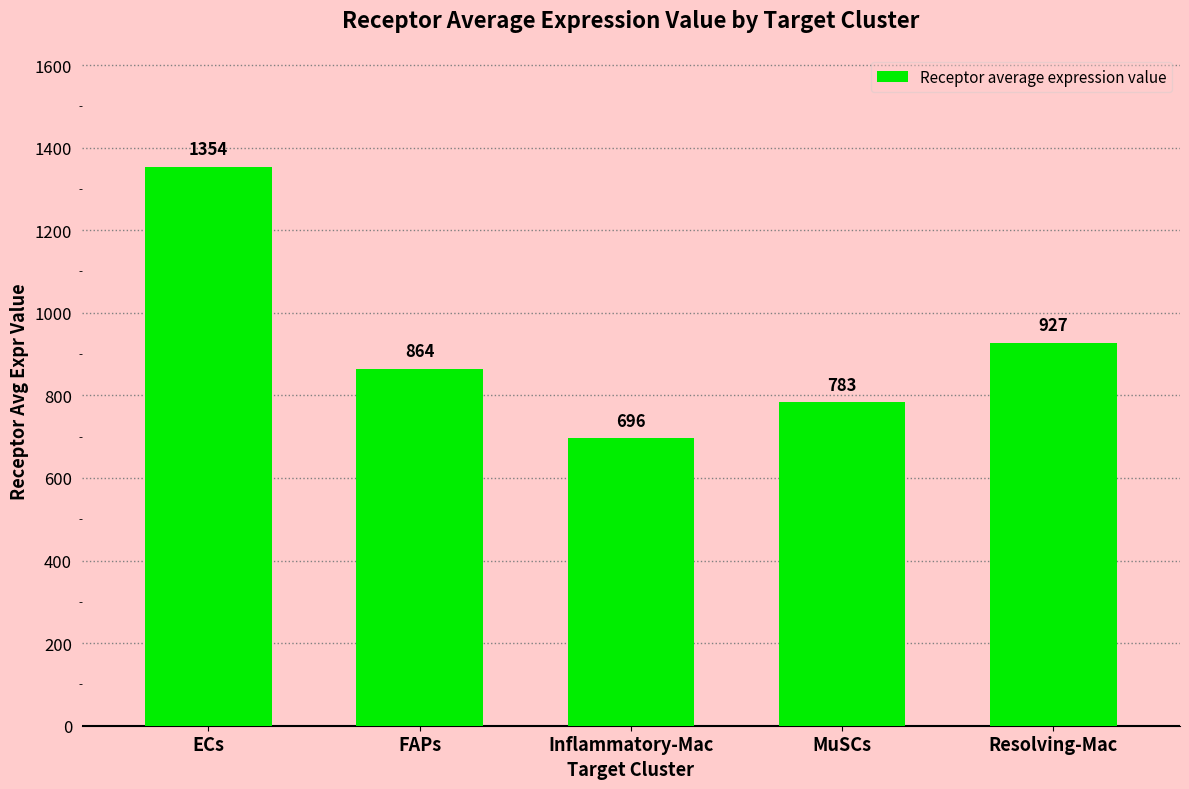

What is the value of the 2nd bar from the left?

864.3